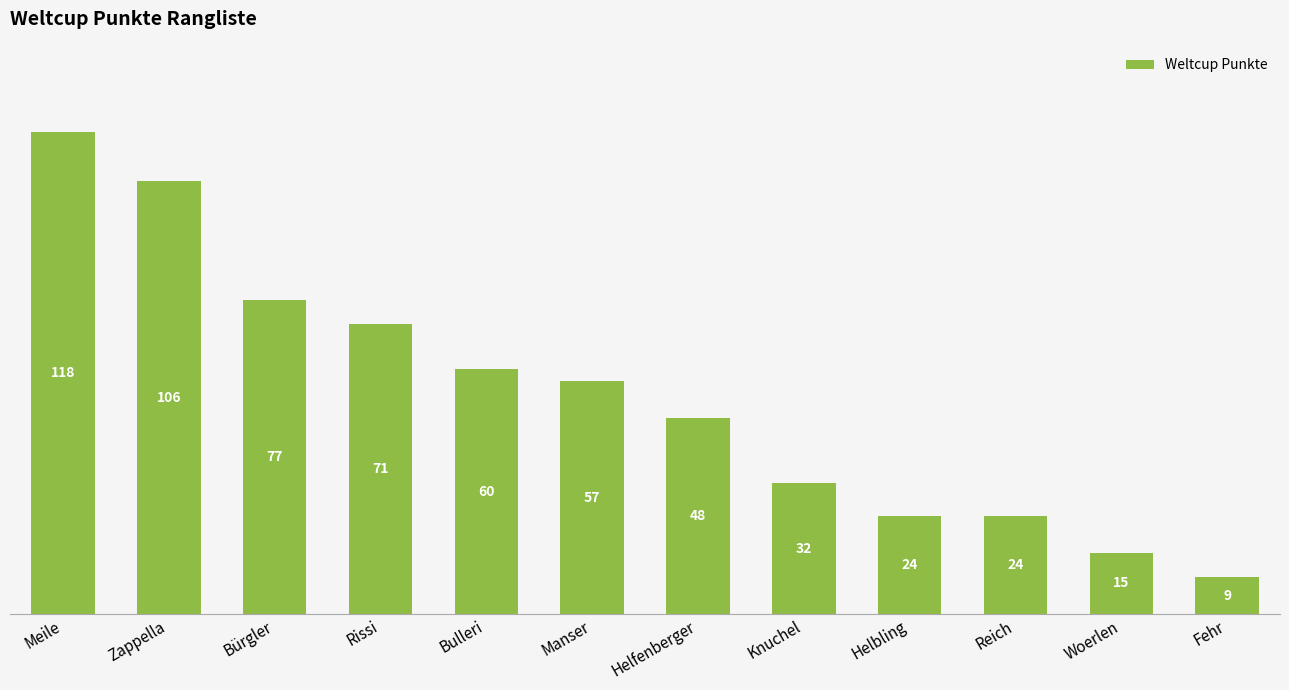

What is the label of the 11th bar from the left?

Woerlen